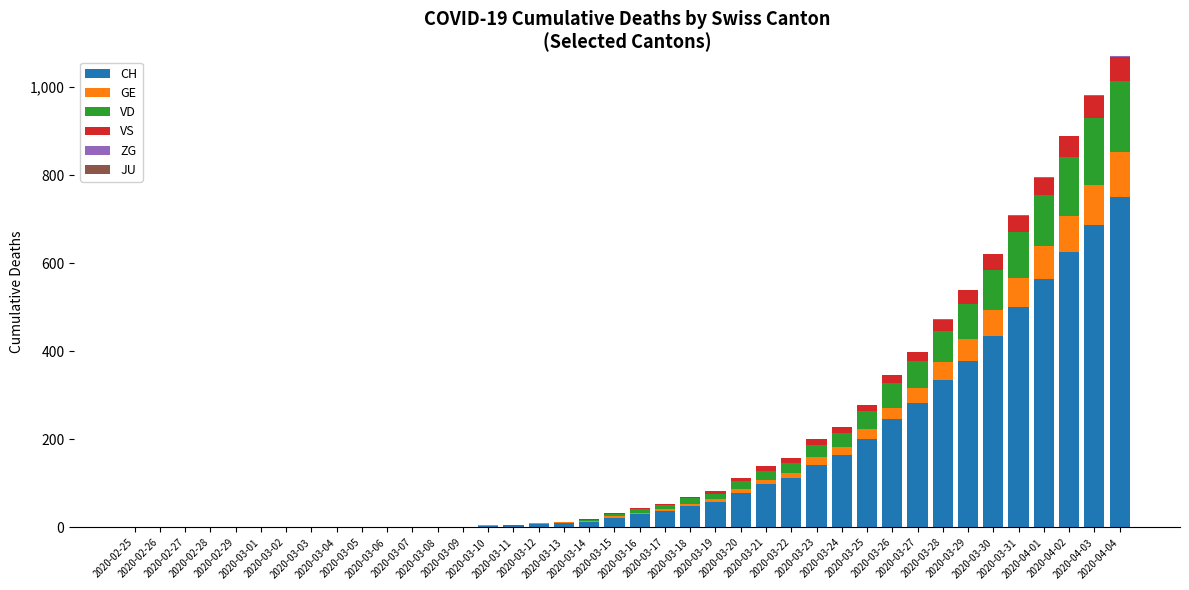

How many data points does each series have?

40